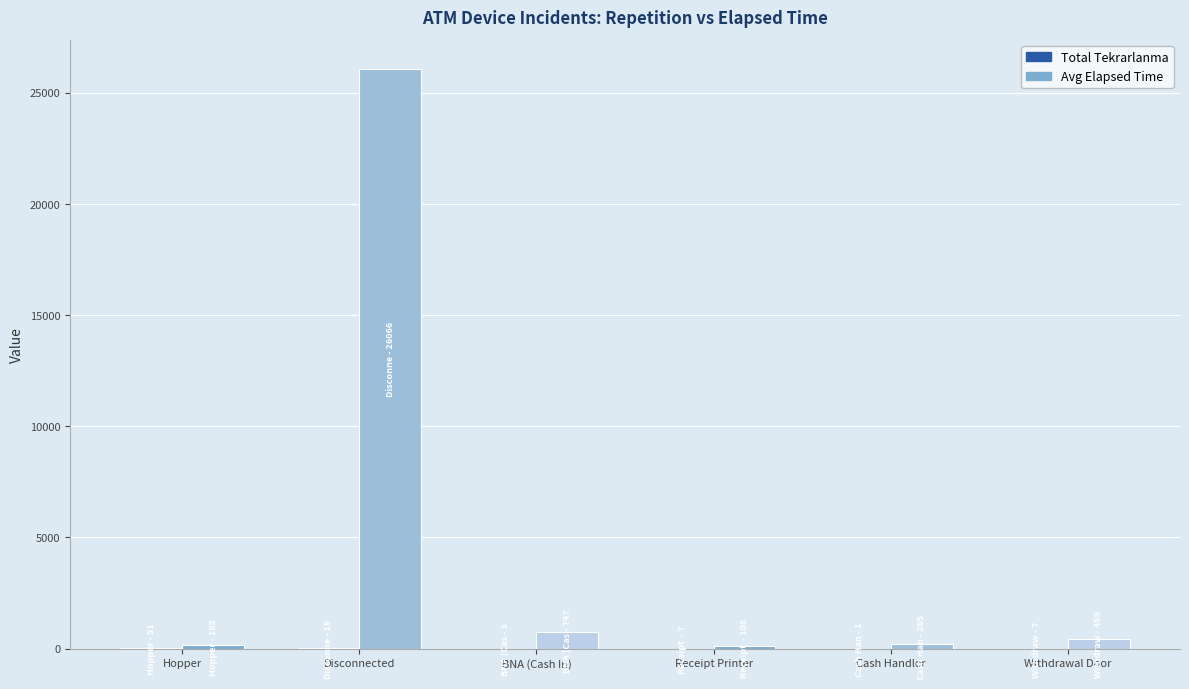

At which category is the sum across all series the highest?

Disconnected